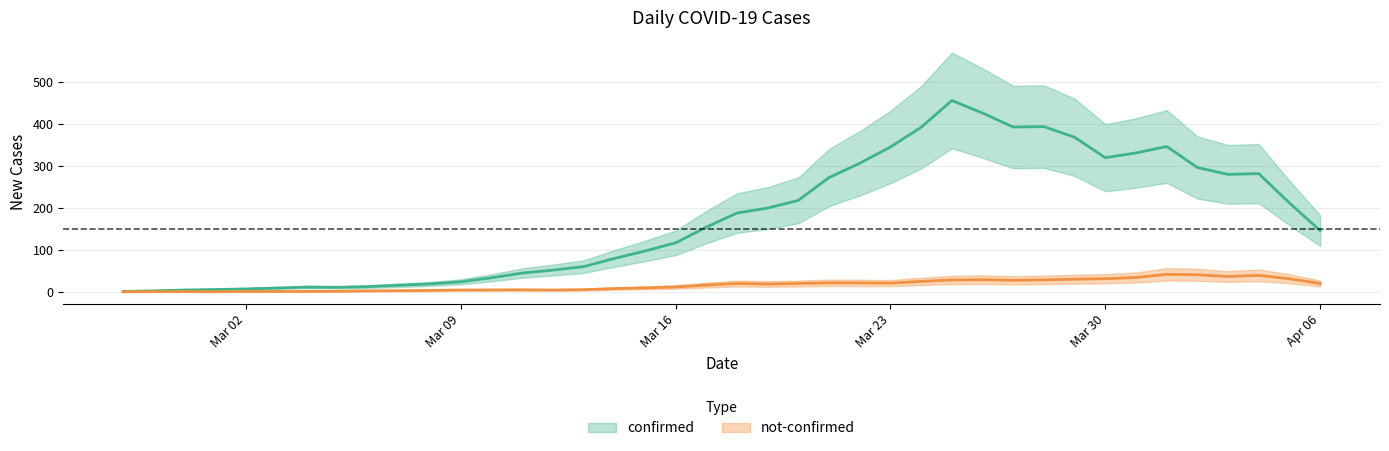

True or false: not-confirmed has more than 0 points higher than both neighbors.

True